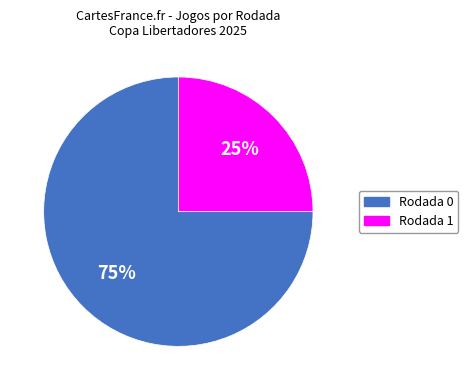

Rank the categories by value from highest to lowest.

Rodada 0, Rodada 1